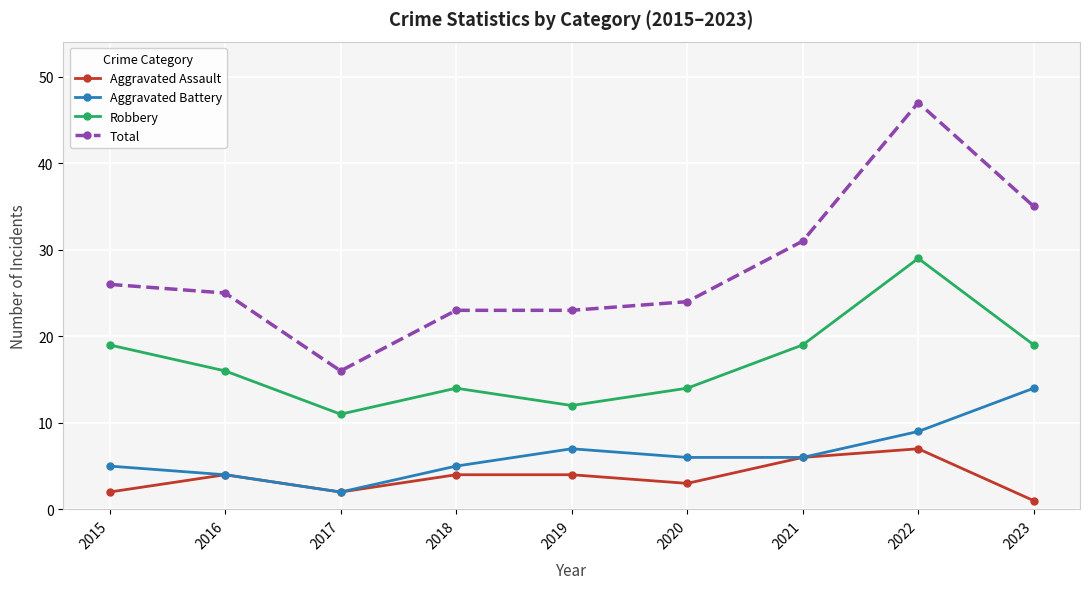

True or false: Aggravated Assault and Total cross at least once.

False